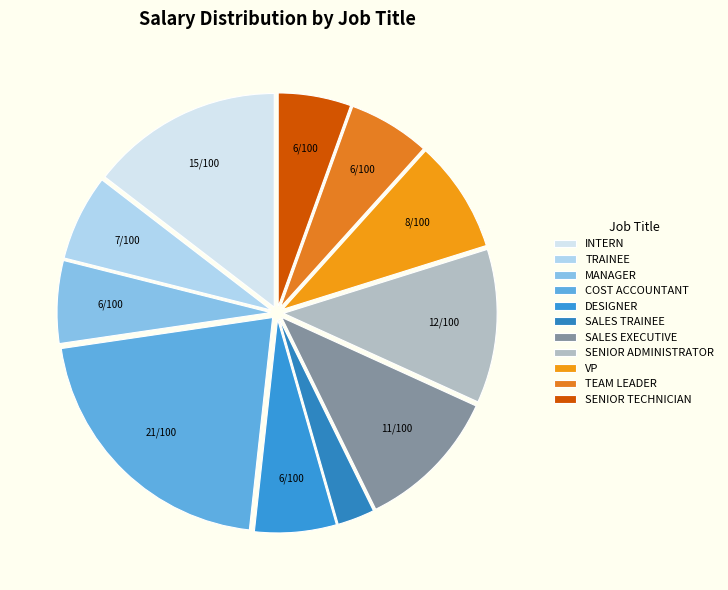

What is the largest slice in the pie chart?

COST ACCOUNTANT